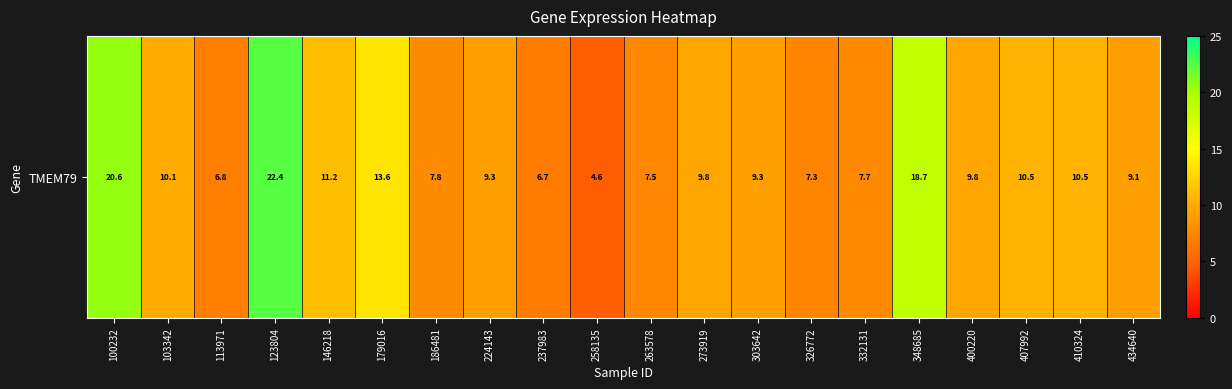

The chart shows a value of 4.6 at 258135. True or false?

True